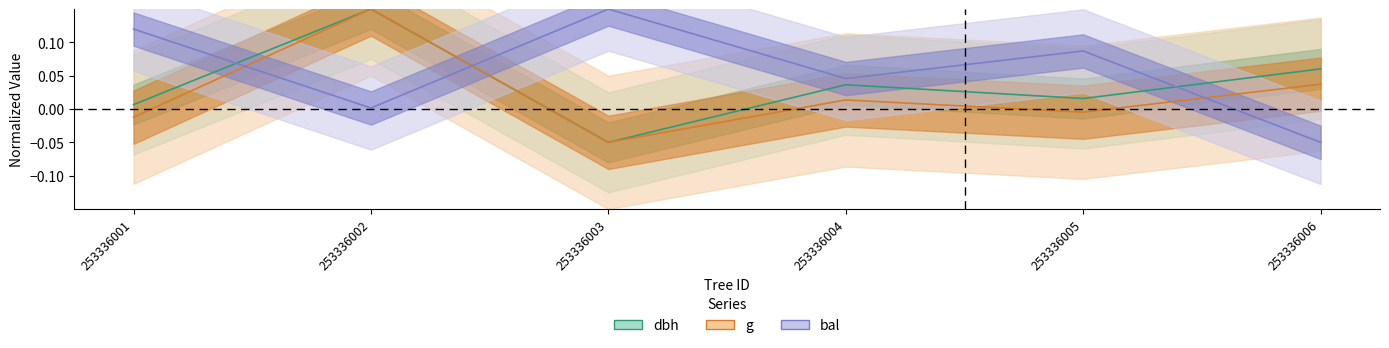

At which label is g closest to 0?

253336005